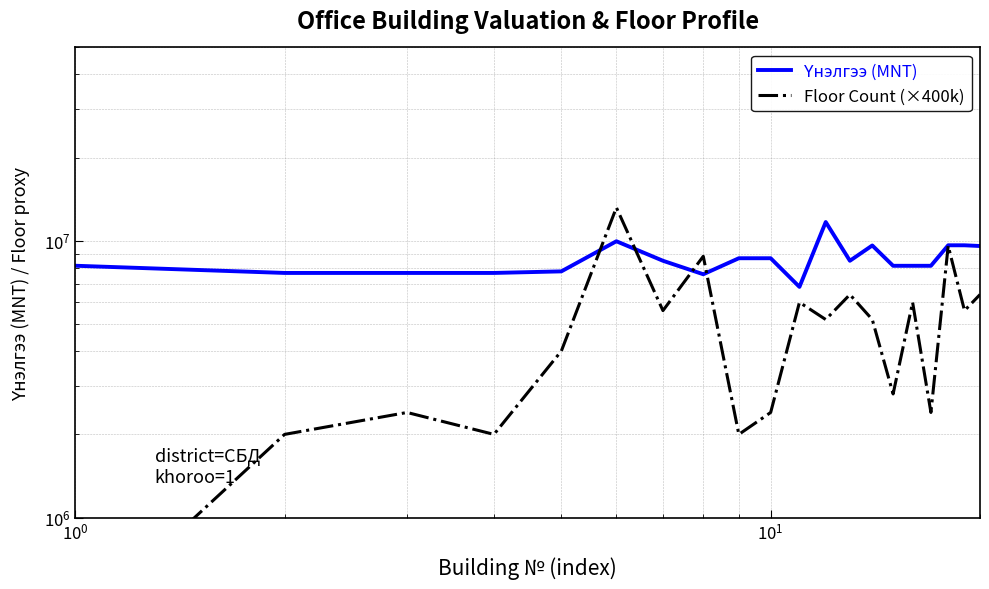

Does the chart have visible grid lines?

Yes